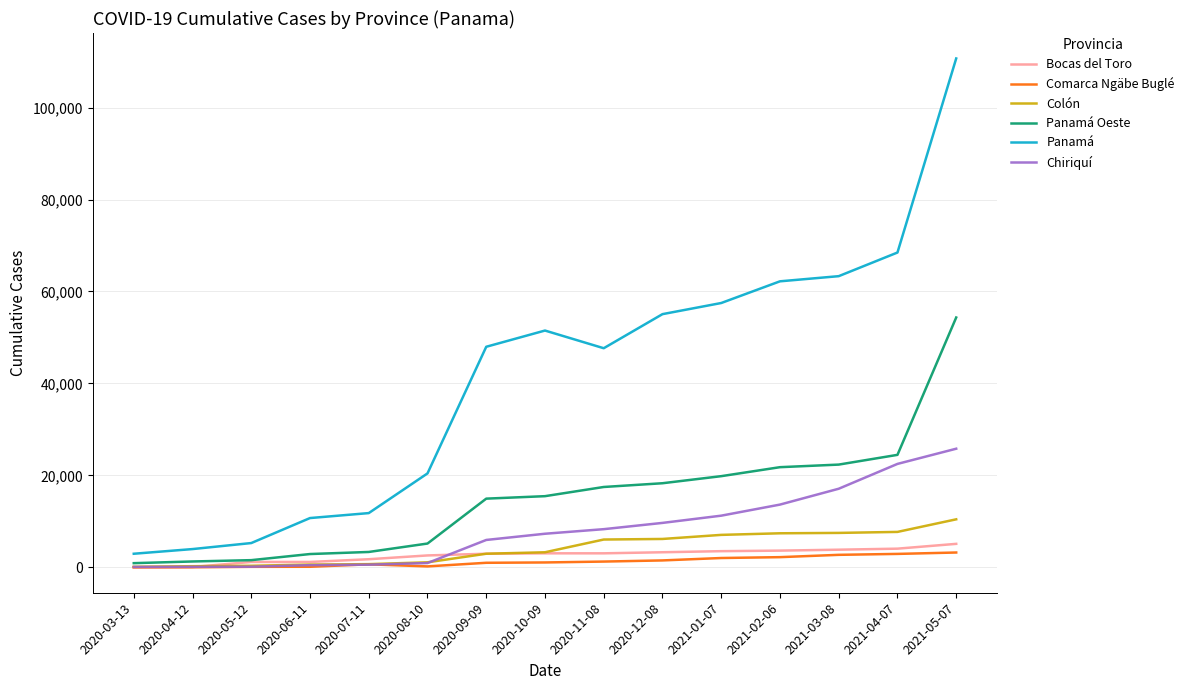

What is the total value across all series at 2020-08-10?

30397